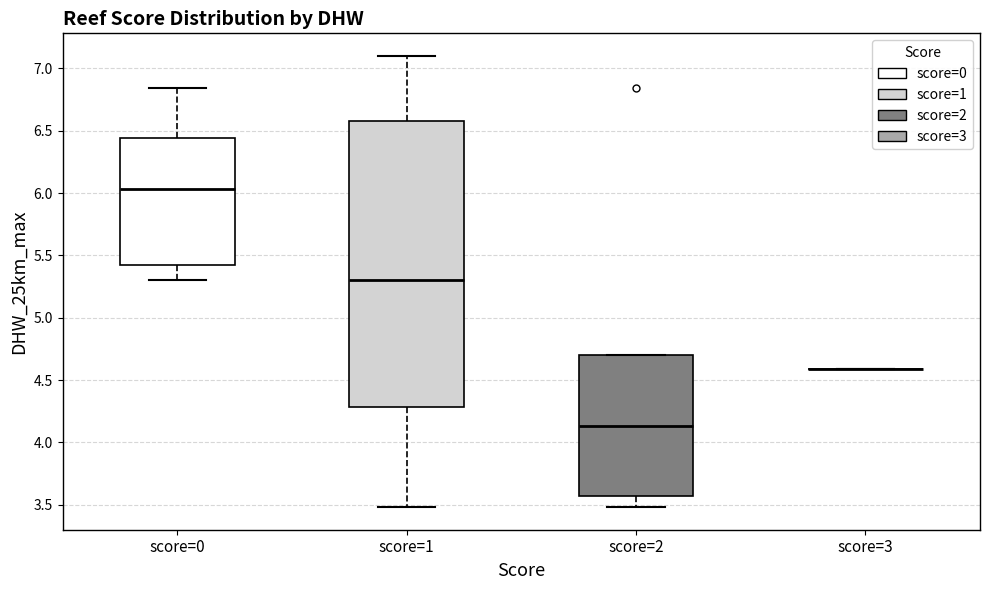

Which box is the tallest, from its lower edge to its upper edge?

score=1